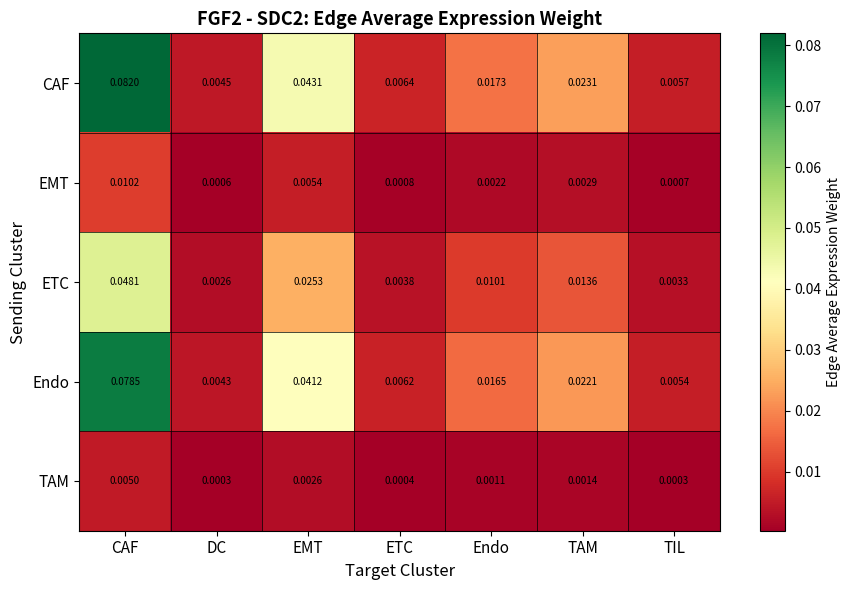

Which series changed the most between TAM and TIL?

CAF